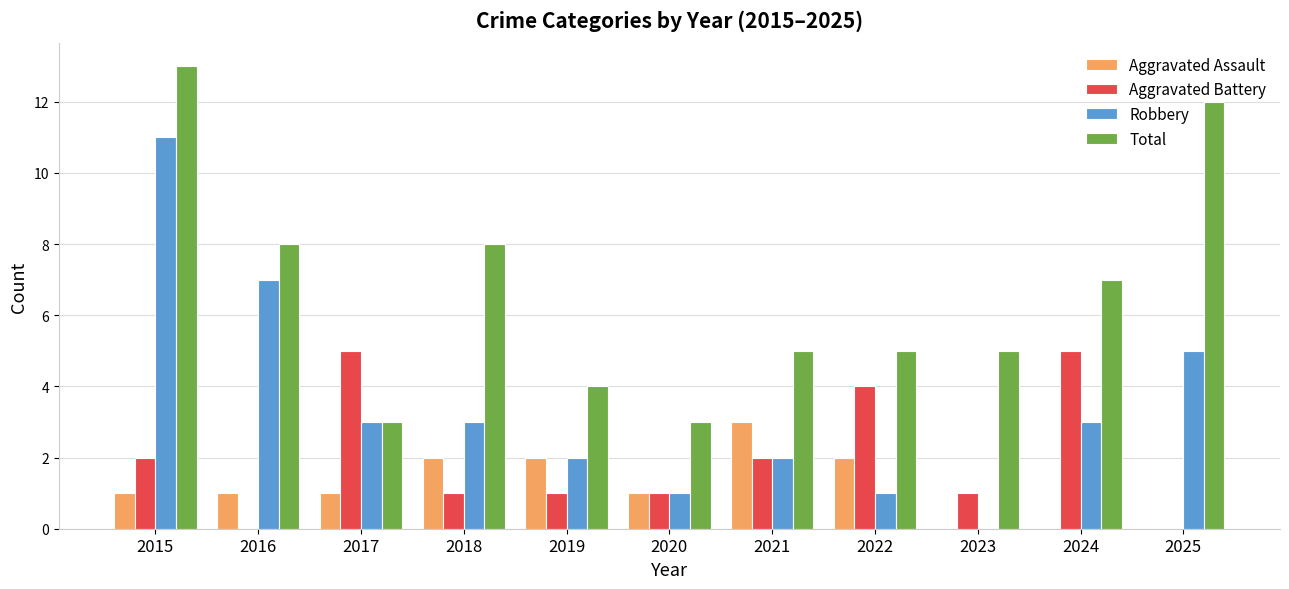

What is the total value across all series at 2023?

6